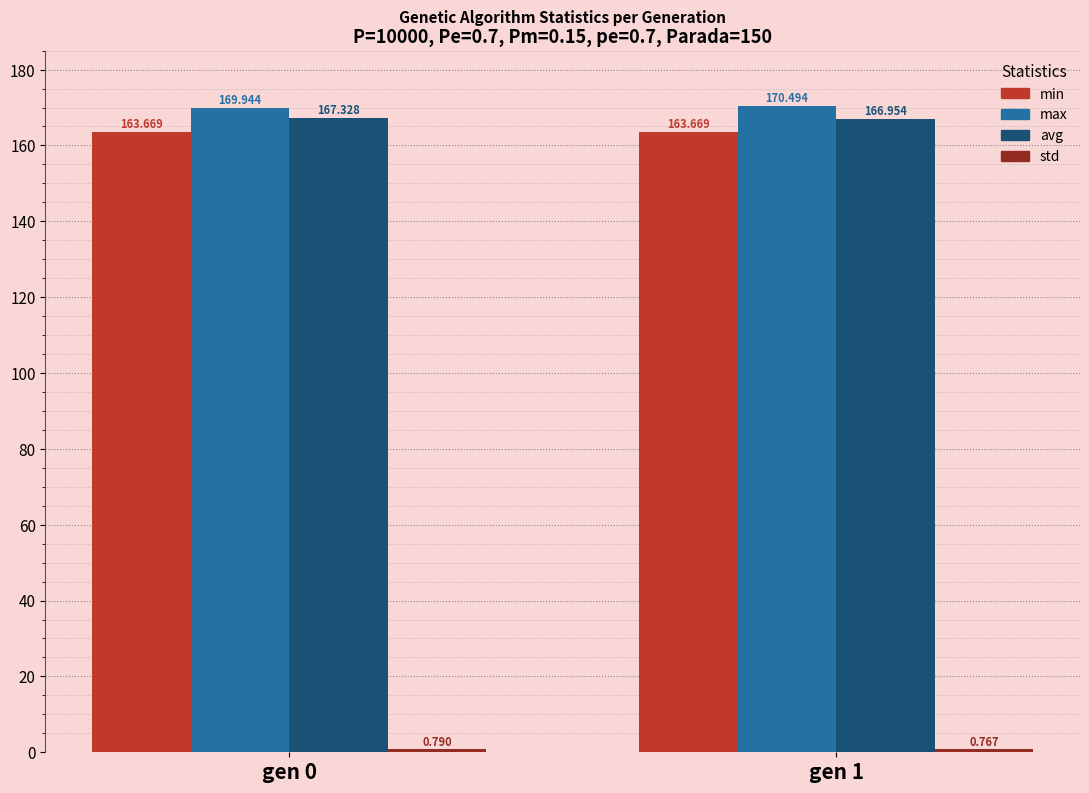

Between gen 0 and gen 1, which series saw the biggest shift?

max